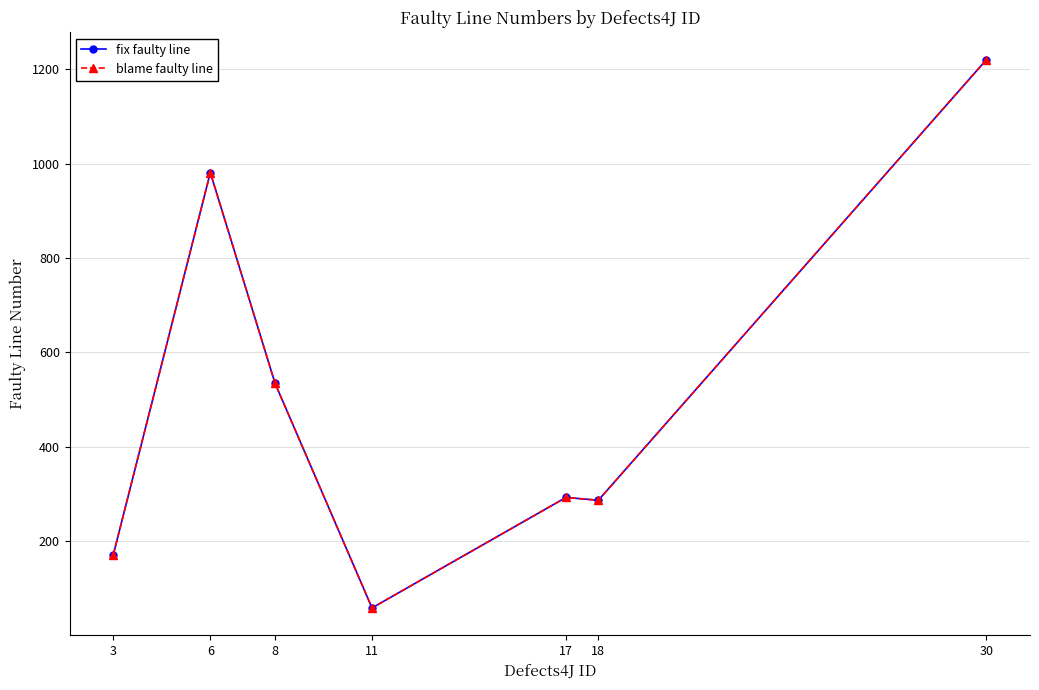

Is this an area chart (filled region under the line)?

No